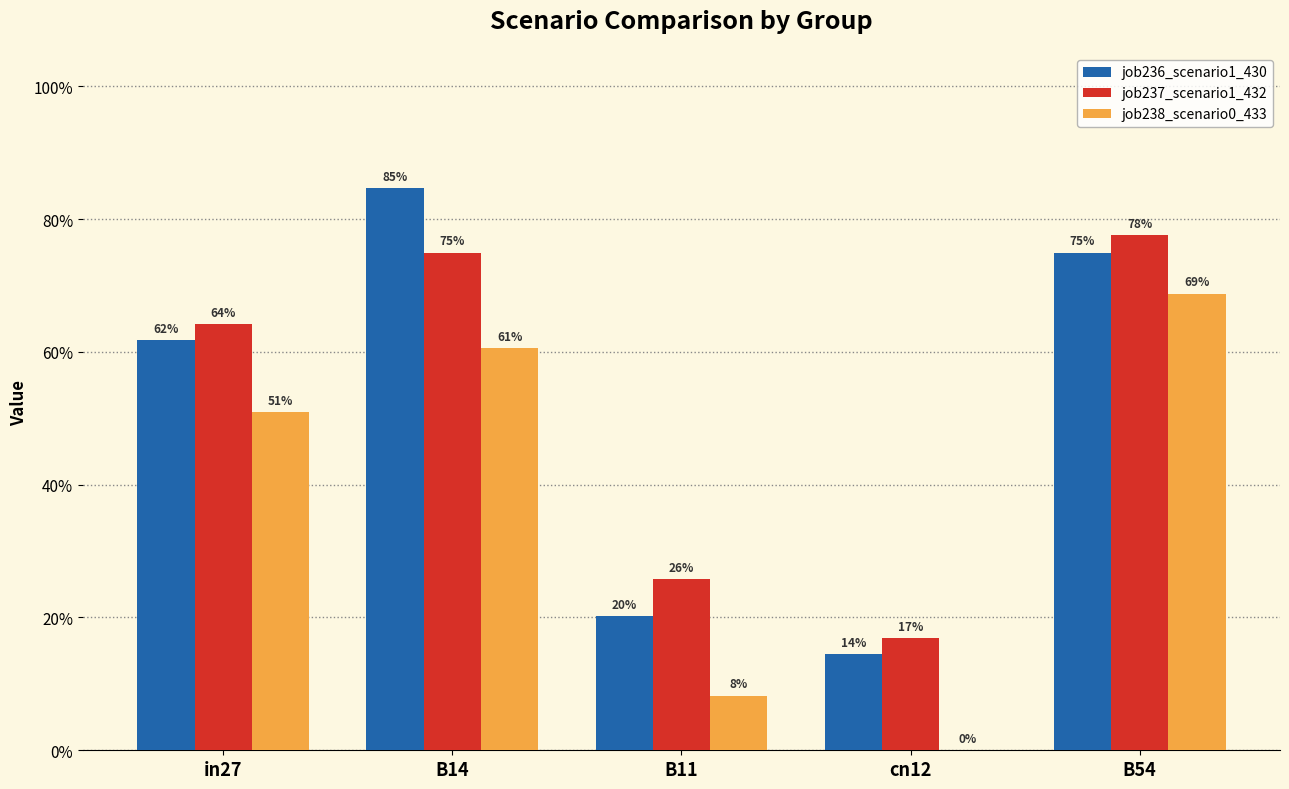

The value of job236_scenario1_430 at B54 is 1.1. True or false?

False